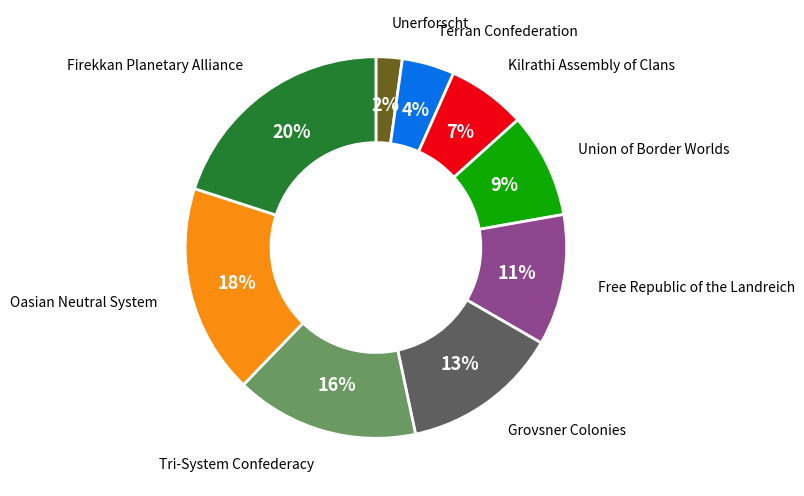

Do Unerforscht and Kilrathi Assembly of Clans together represent more than half of the pie?

No